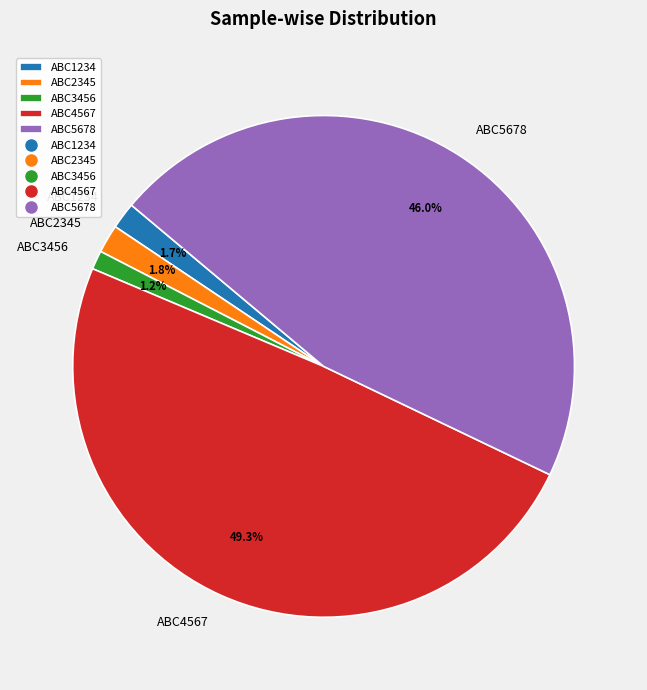

Combined, what portion of the pie is ABC3456 and ABC2345?

3.0%